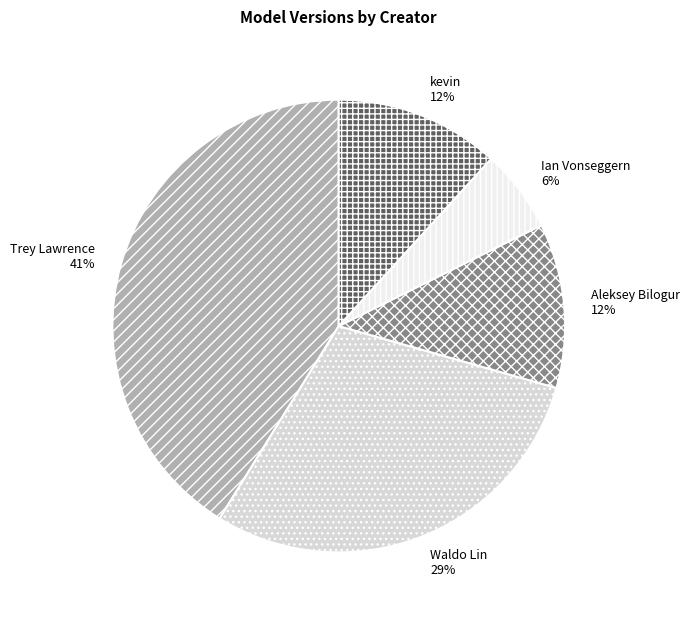

To the nearest percent, what is the difference between the largest and smallest slice percentages?

35%